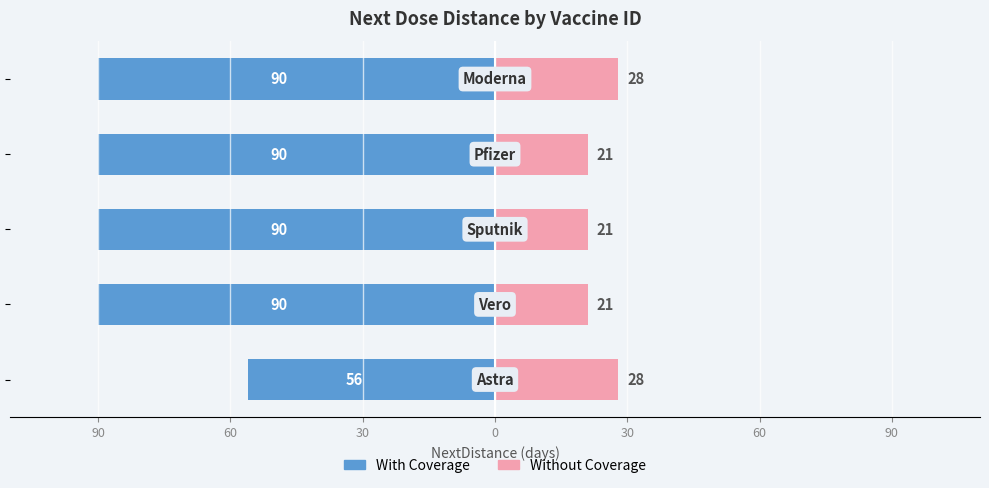

What is the value of the With Coverage bar at the 1st from the left?

-56